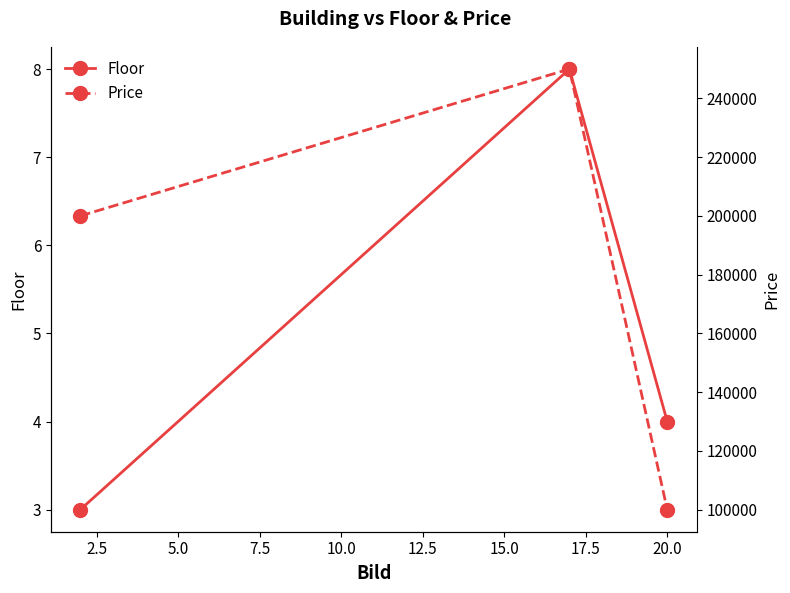

What is the minimum value for Floor?

3